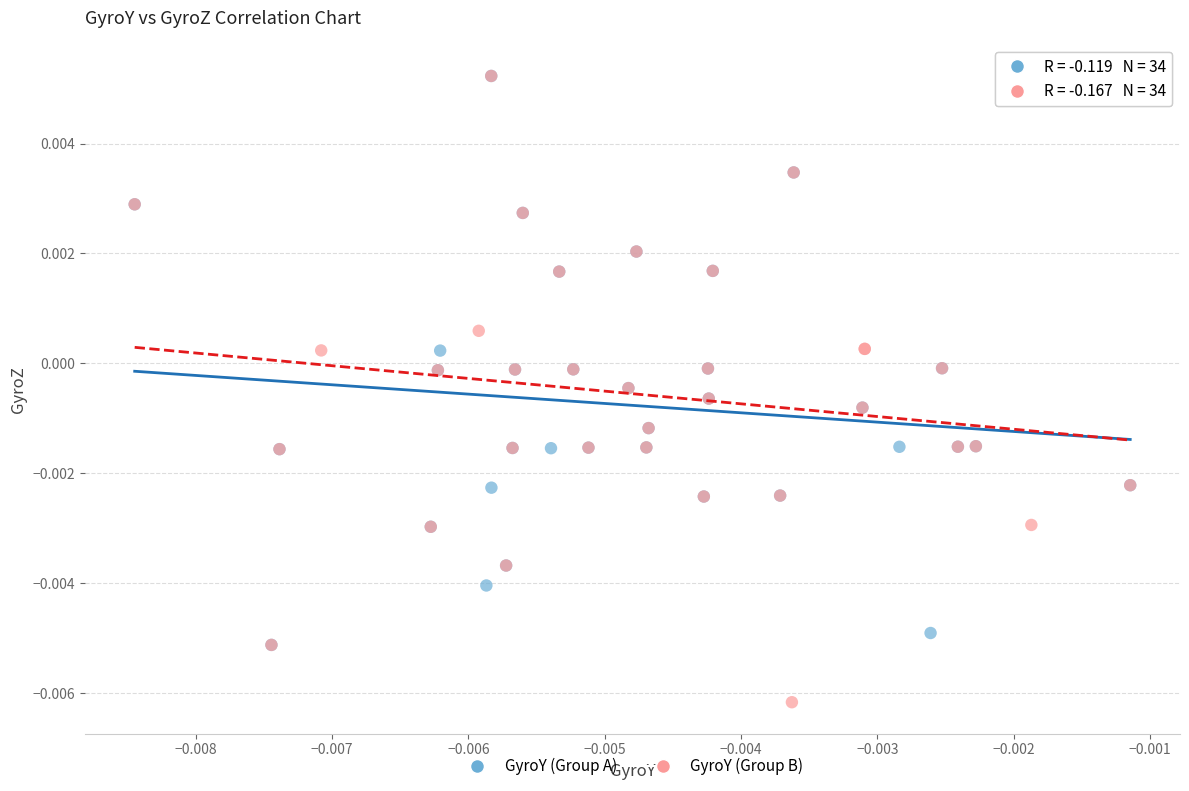

Which series contains the lowest Y value?

GyroY (Group B)